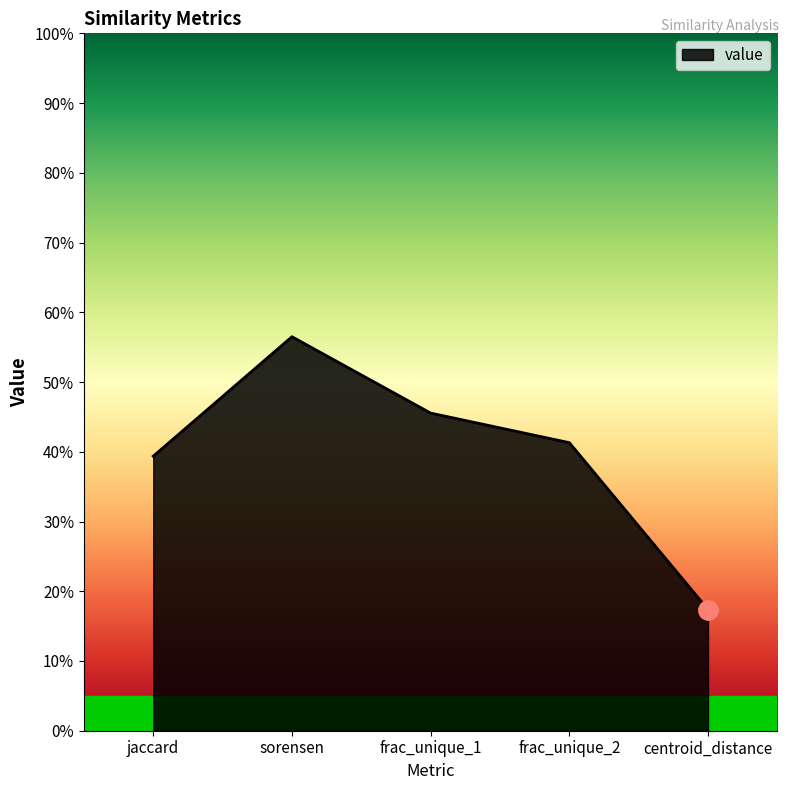

True or false: the data shows 0.6 at sorensen.

True